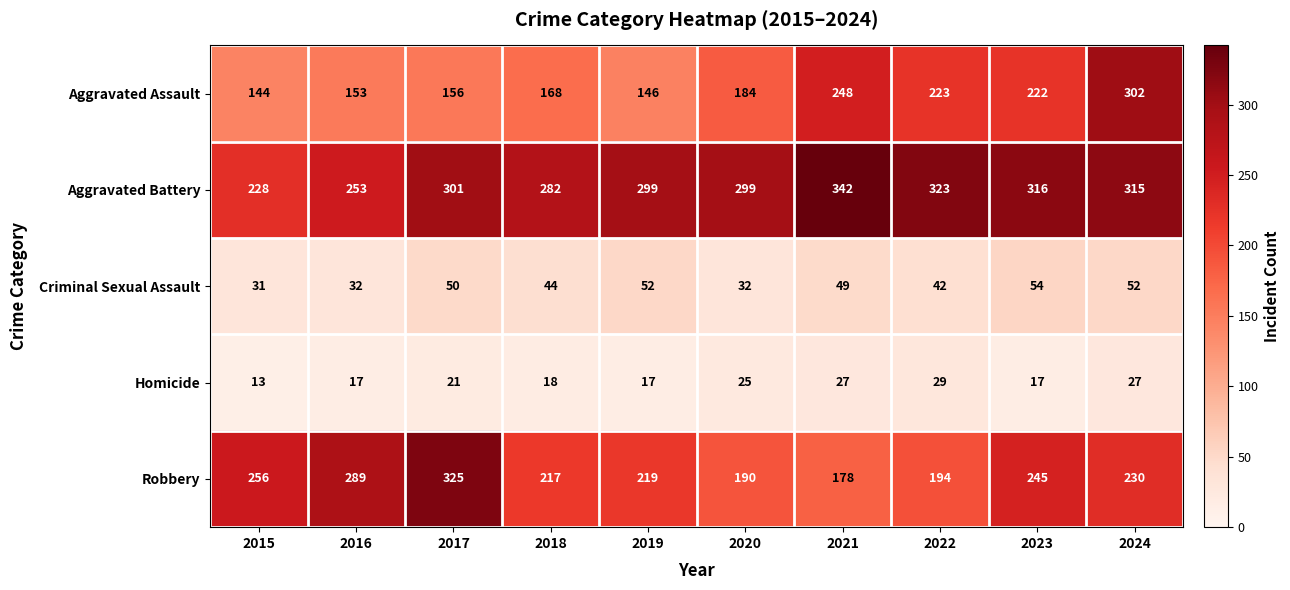

What is the difference between the highest and lowest values at 2019?

282